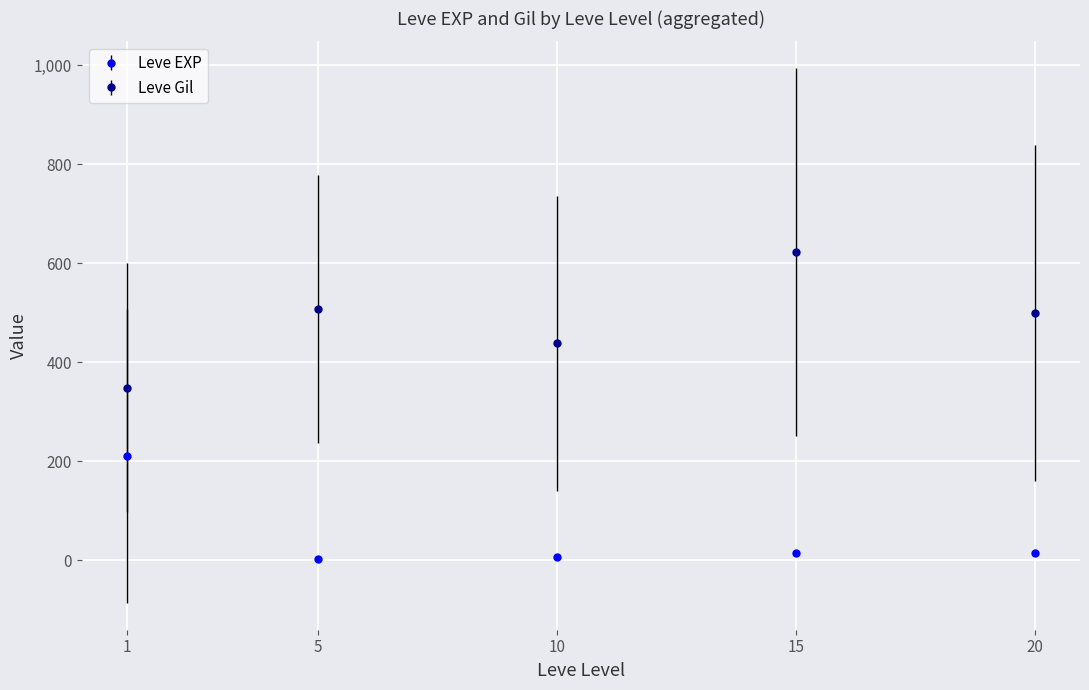

What are all the series names shown in the legend?

Leve EXP, Leve Gil